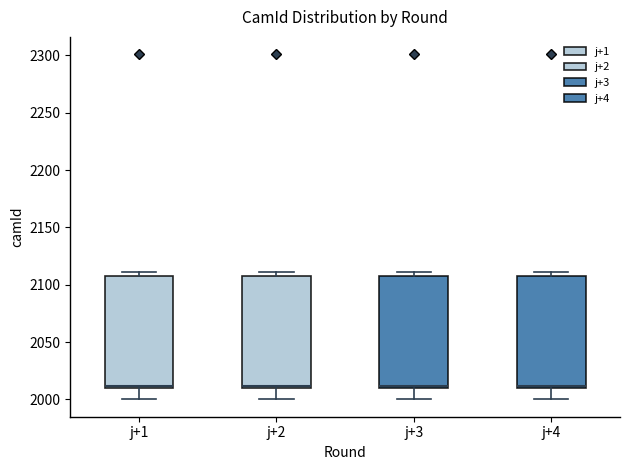

Reading left to right, transcribe this box plot: for each box, give where its median line is, the range the box spans, and where its two whiskers end, as read against the y-axis. The values are not printed on the chart, so give them approximately, as read against the axis.

j+1: median 2010 (drawn on the box's lower edge), box 2010 to 2110, whiskers 2000 to 2110 (just above the box's upper edge)
j+2: median 2010 (drawn on the box's lower edge), box 2010 to 2110, whiskers 2000 to 2110 (just above the box's upper edge)
j+3: median 2010 (drawn on the box's lower edge), box 2010 to 2110, whiskers 2000 to 2110 (just above the box's upper edge)
j+4: median 2010 (drawn on the box's lower edge), box 2010 to 2110, whiskers 2000 to 2110 (just above the box's upper edge)